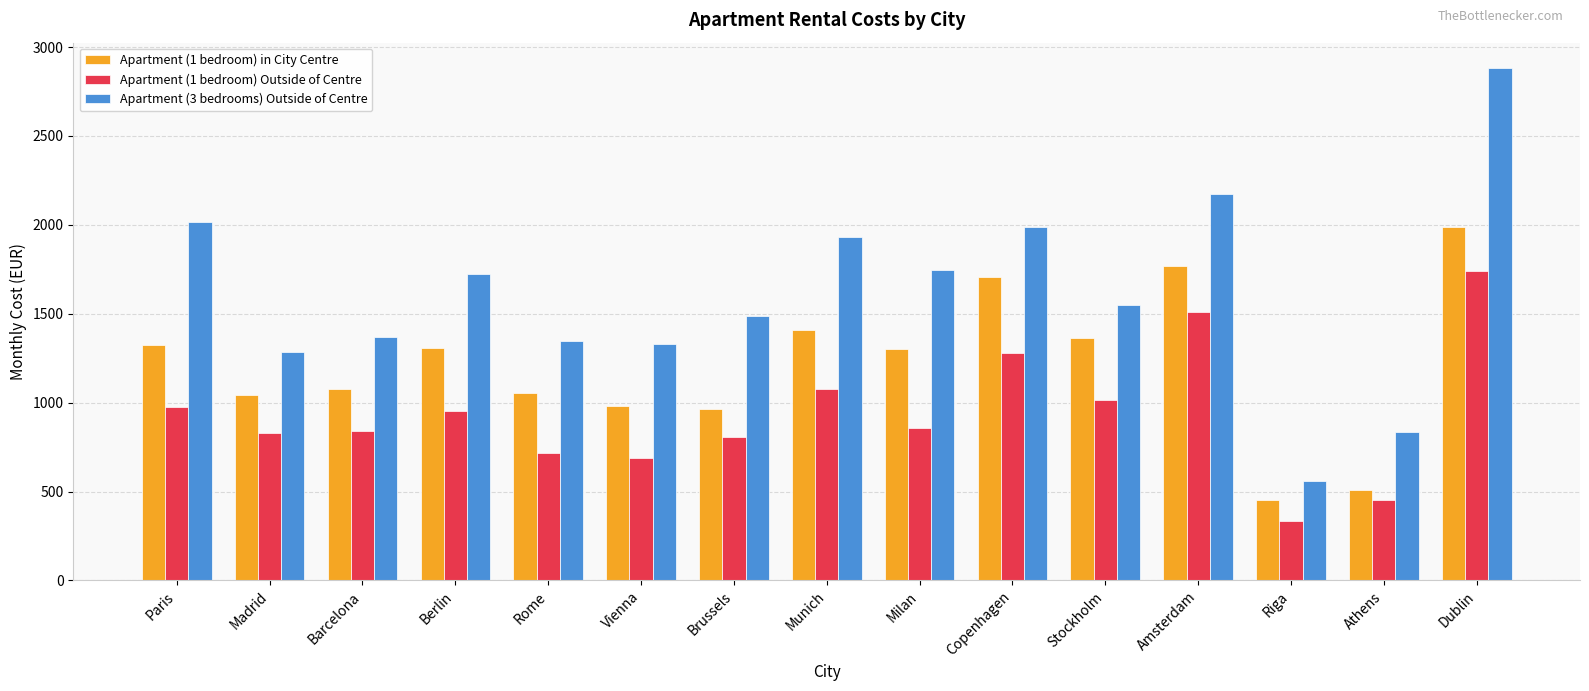

What is the label of the 5th bar from the right?

Stockholm